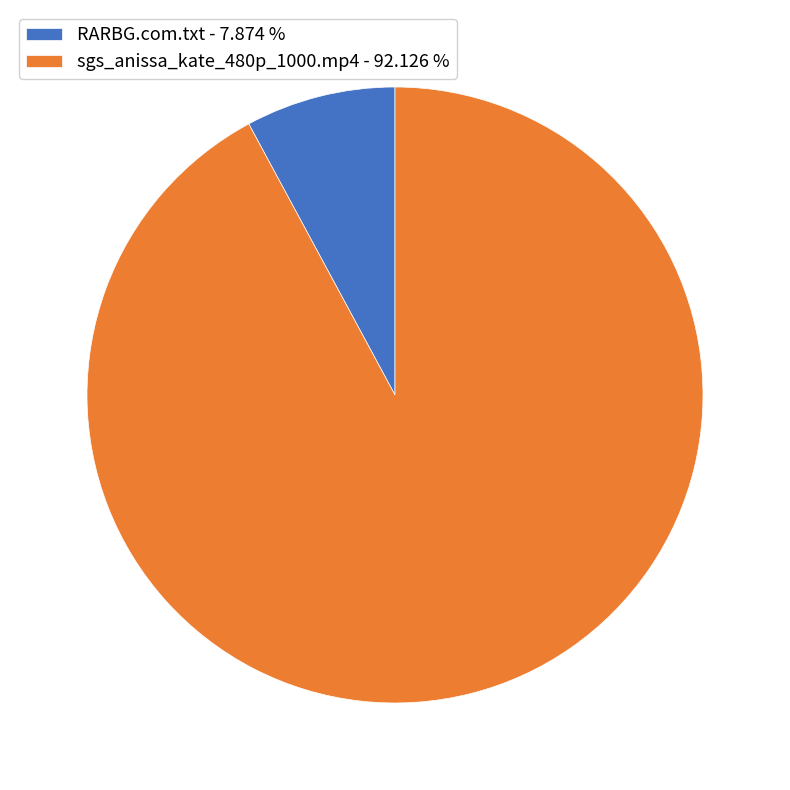

Which slice is the largest?

sgs_anissa_kate_480p_1000.mp4